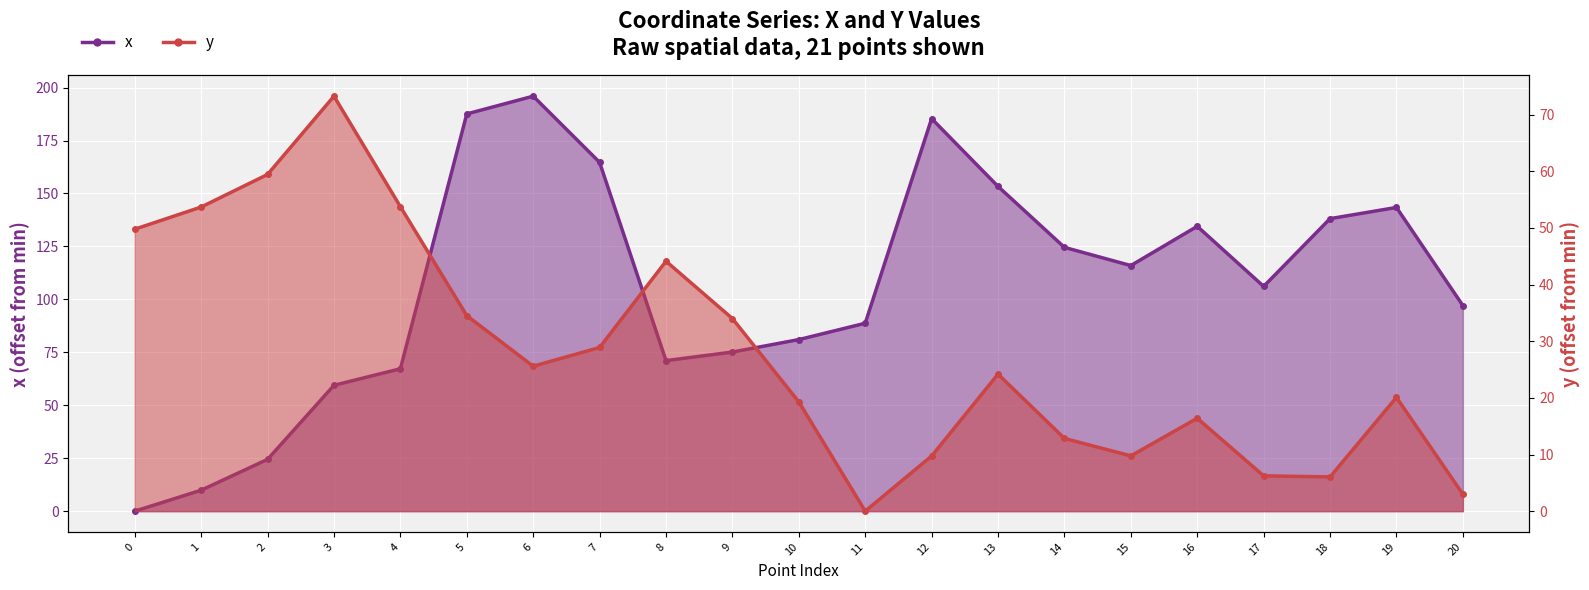

Where do x and y first cross each other?

3 and 4